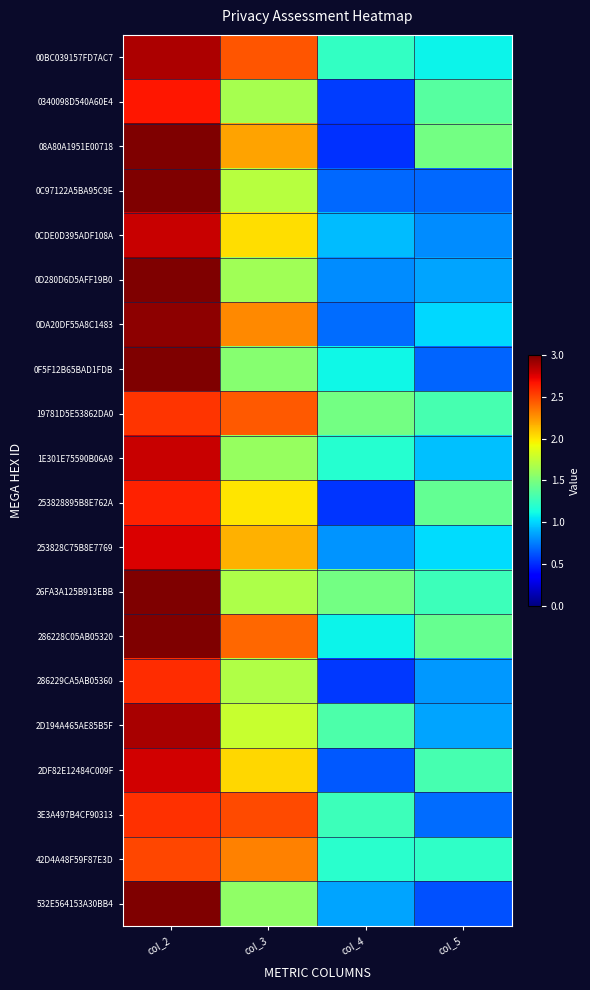

How many distinct data groups are displayed?

20